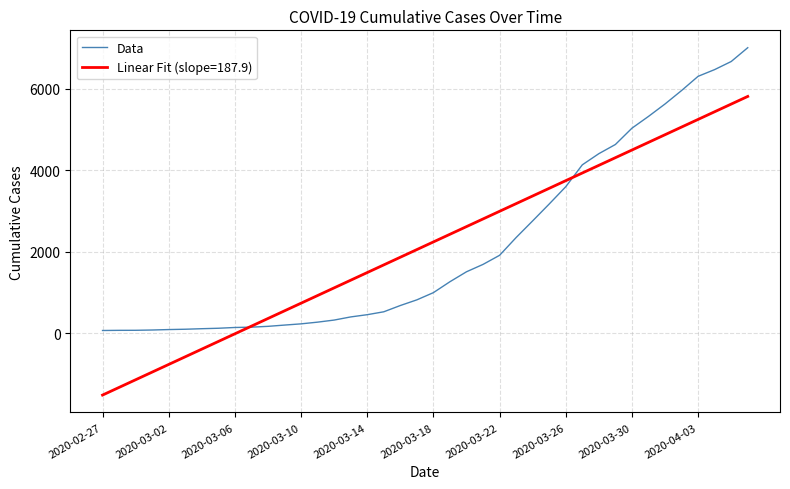

What is the greatest value displayed?

7003.0